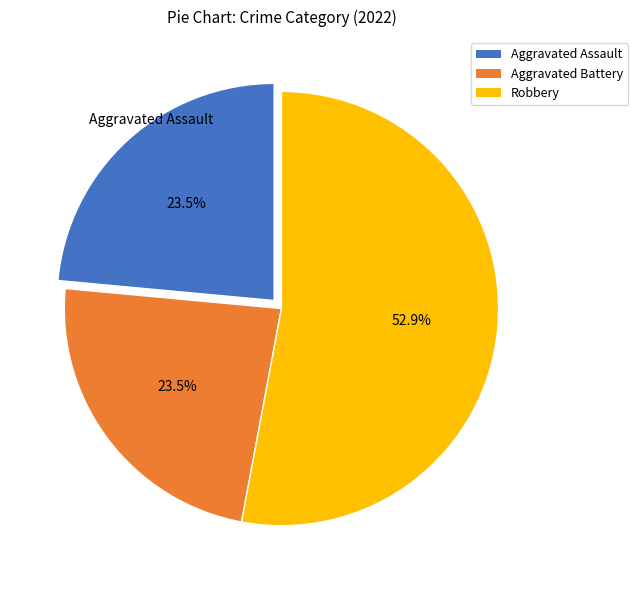

Is there a majority slice in this chart?

Yes